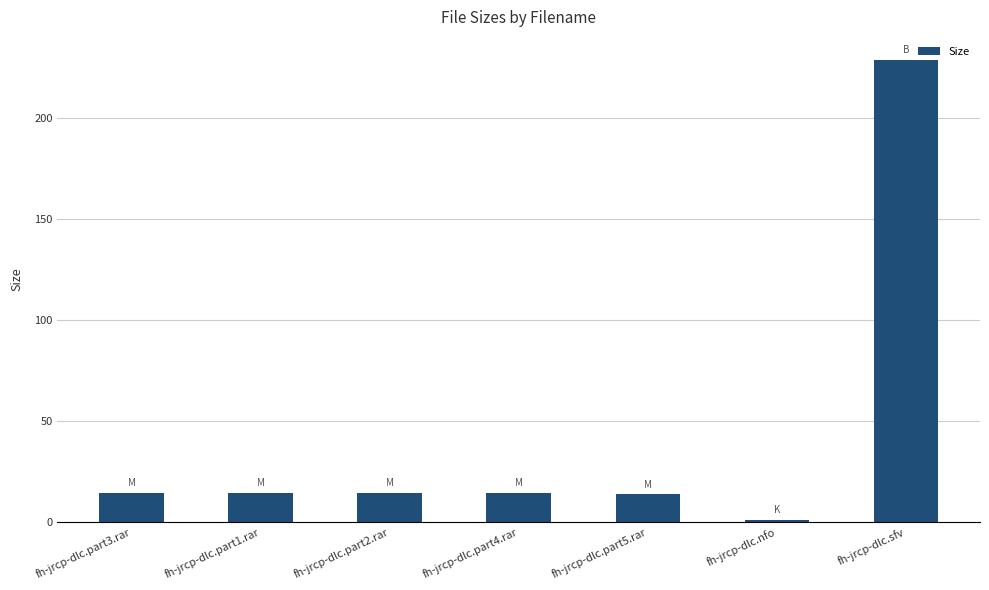

What is the value of the 3rd bar from the left?

14.3